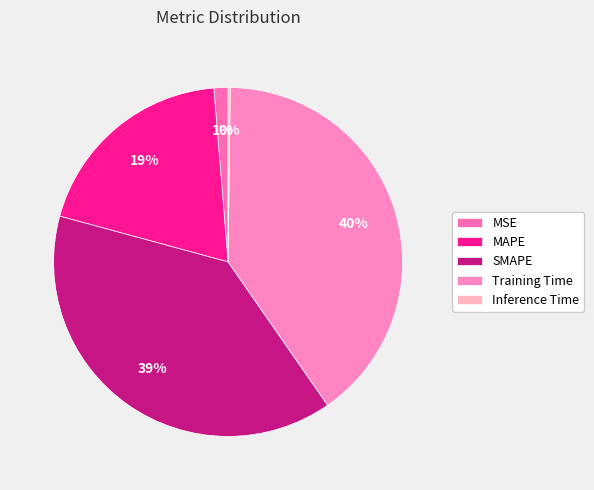

The MSE slice represents 11% of the pie. True or false?

False